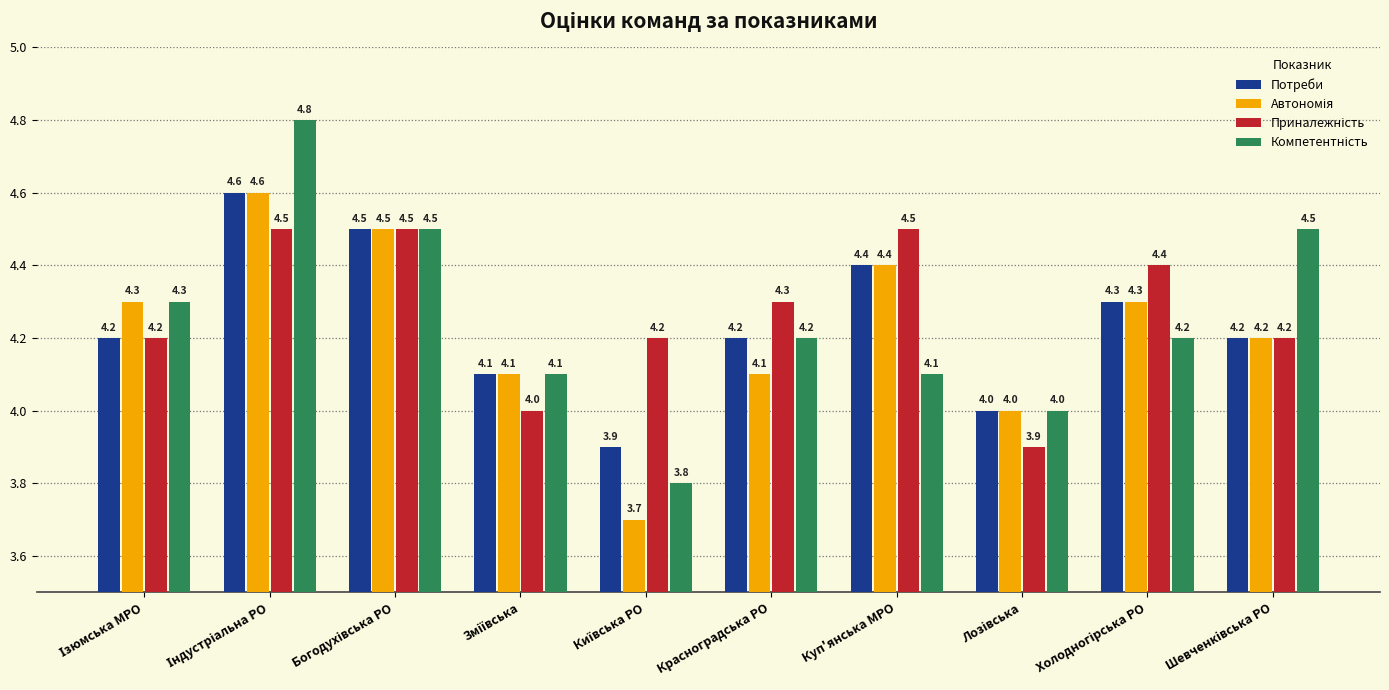

Count the Потреби values in the range 4 to 5.

9